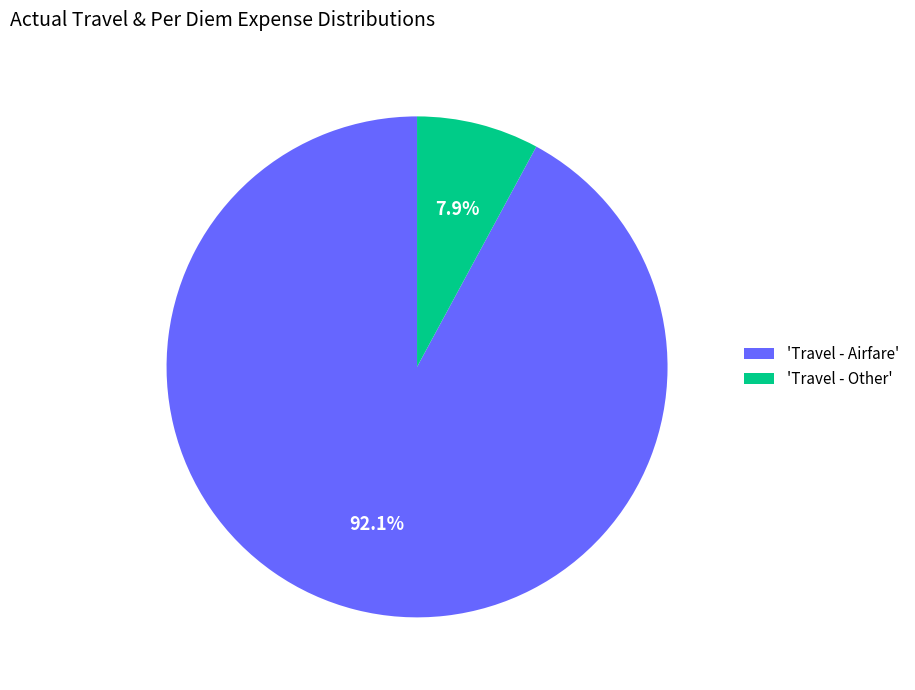

How many slices are in this pie chart?

2